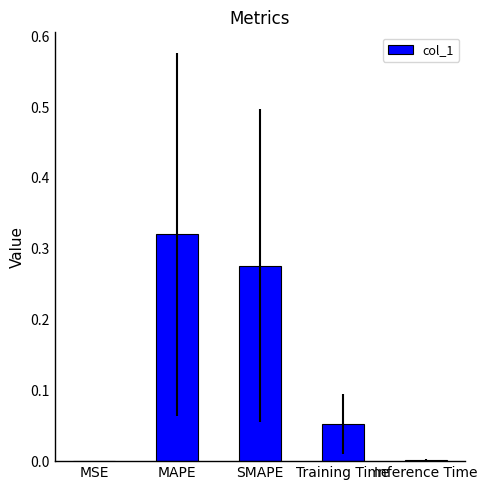

Are the bars horizontal?

No